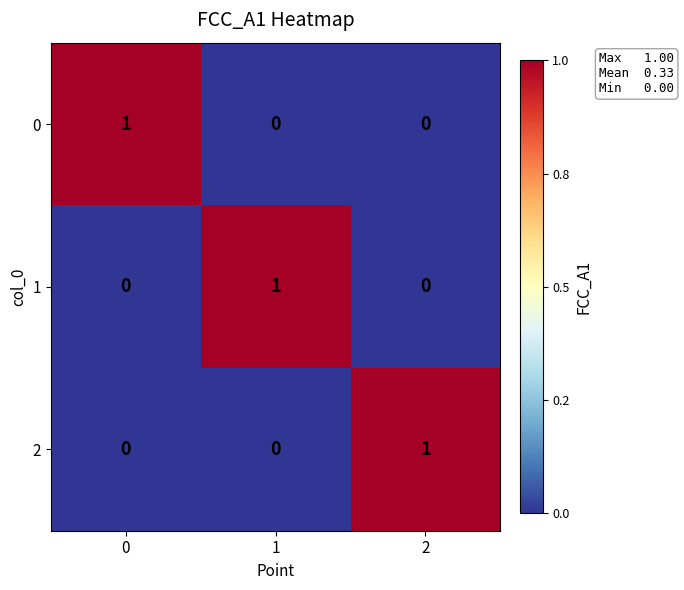

What is the spread (max minus min) of values at 0?

1